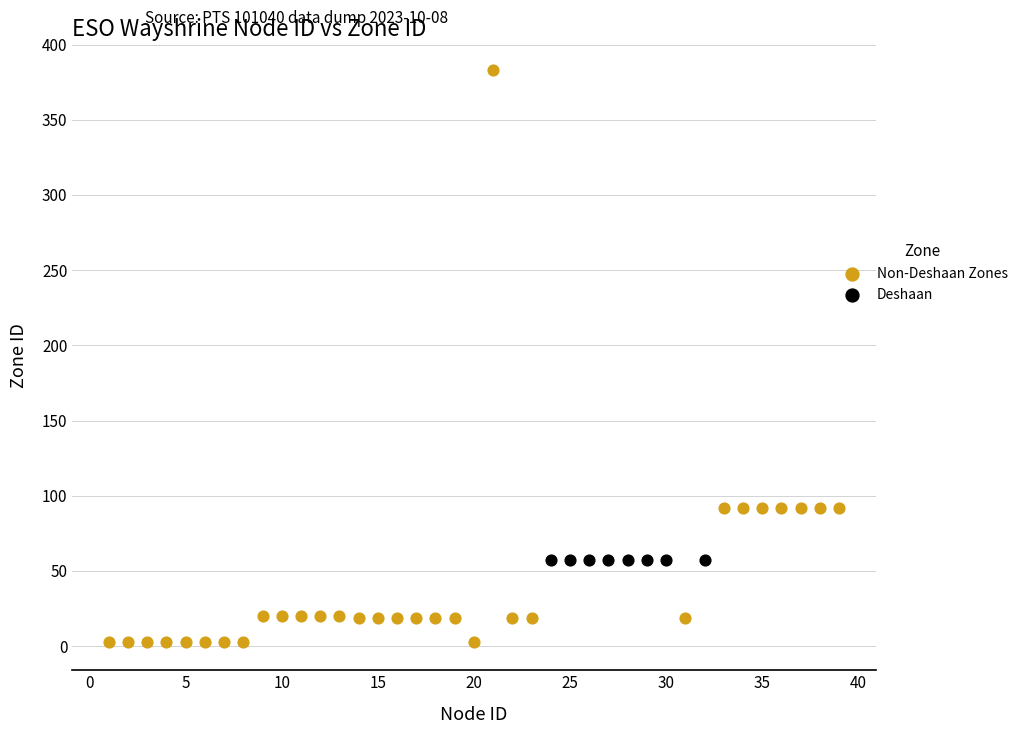

Which series reaches the maximum Y coordinate?

Non-Deshaan Zones